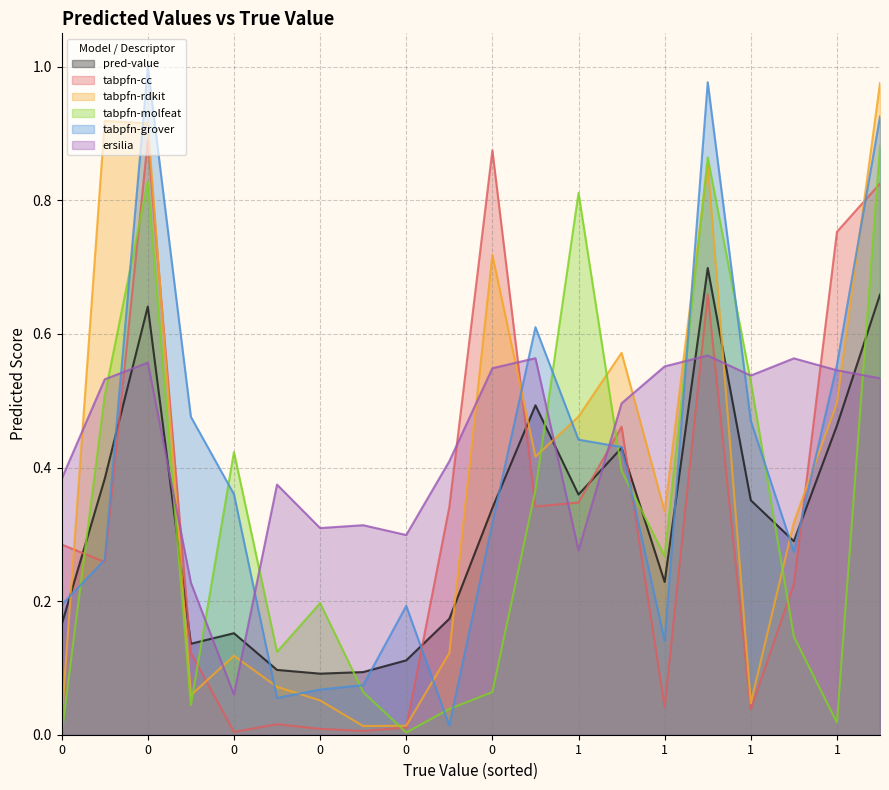

Read the tabpfn-cc value at 1.

0.3